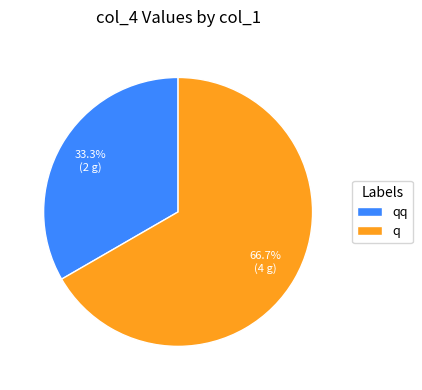

Combined, what portion of the pie is q and qq?

100.0%